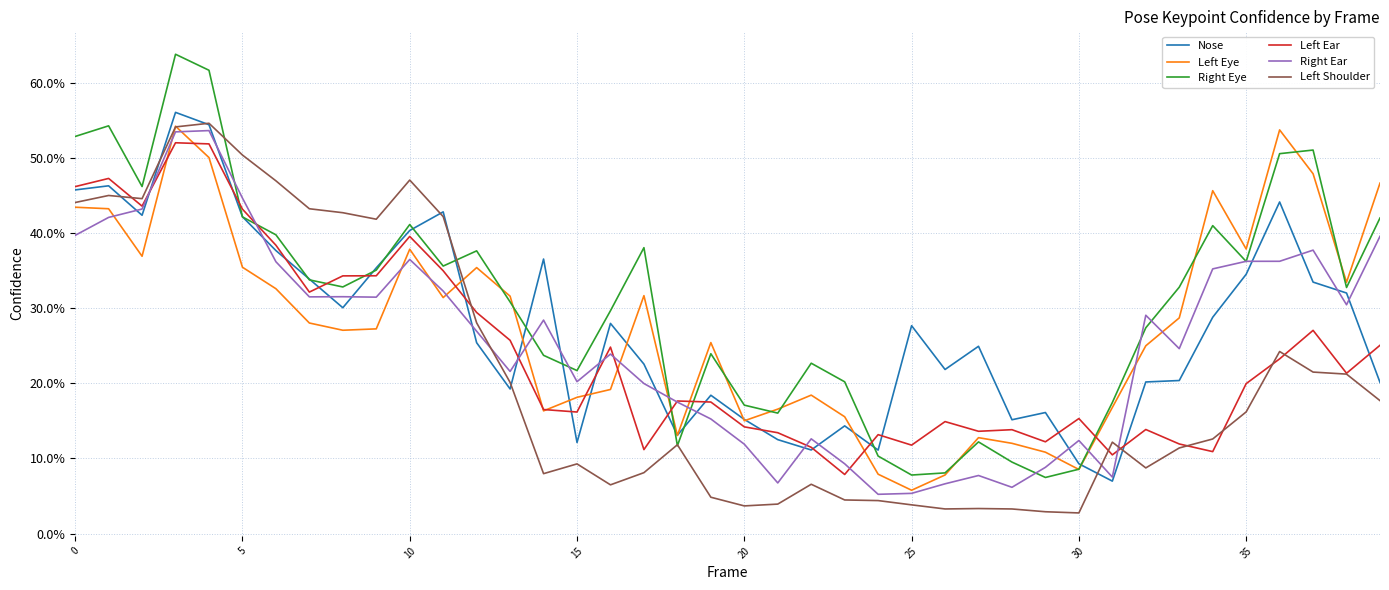

Does the chart have visible grid lines?

Yes